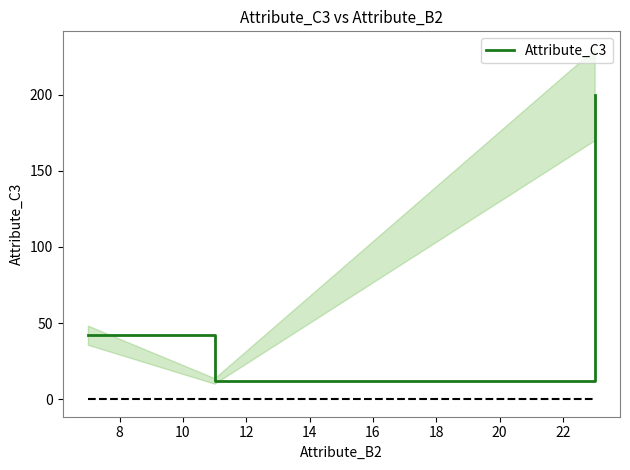

What is the minimum value for Attribute_C3?

12